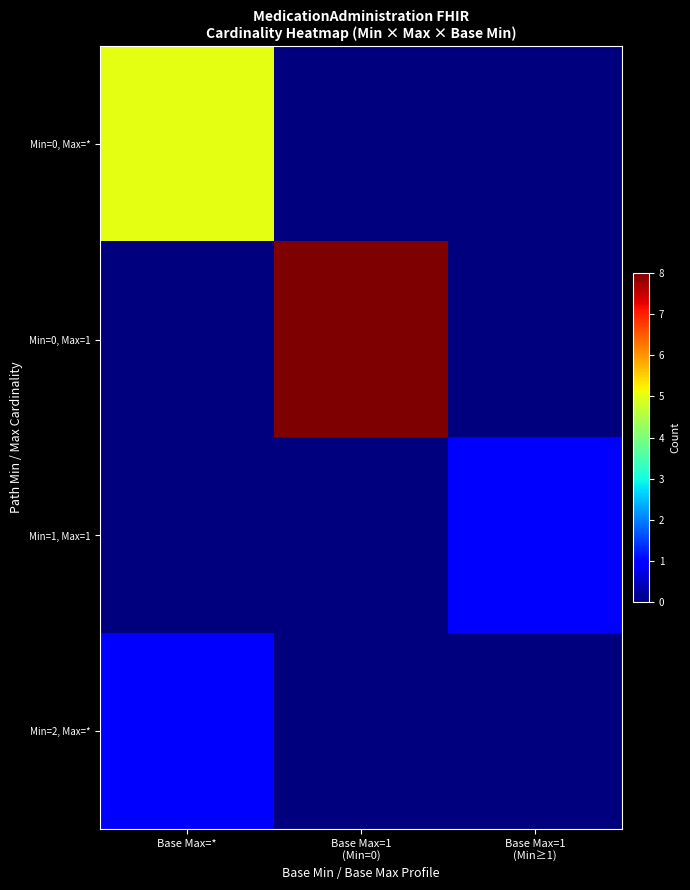

Reading left to right, extract all data points from this chart.

row_0: 5	0	0
row_1: 0	8	0
row_2: 0	0	1
row_3: 1	0	0